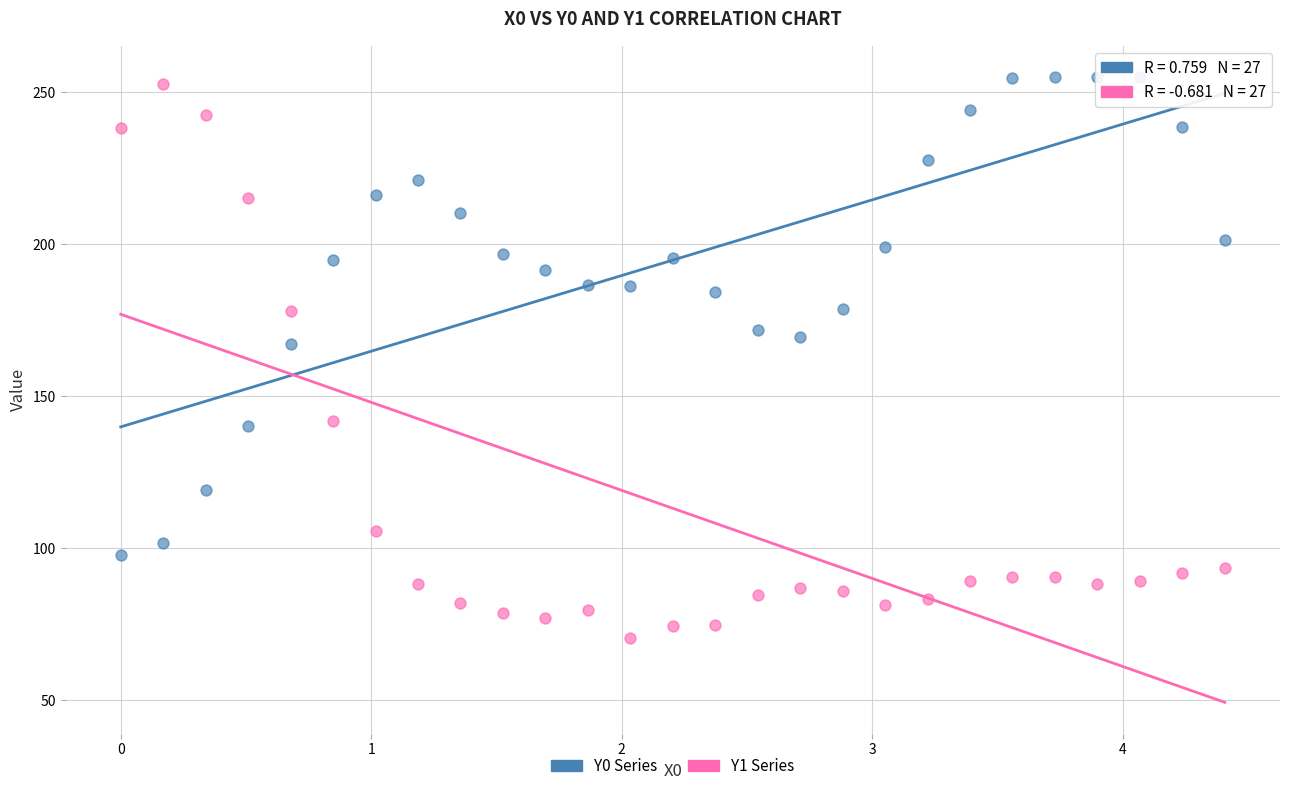

Which series reaches the minimum Y coordinate?

Y1 Series